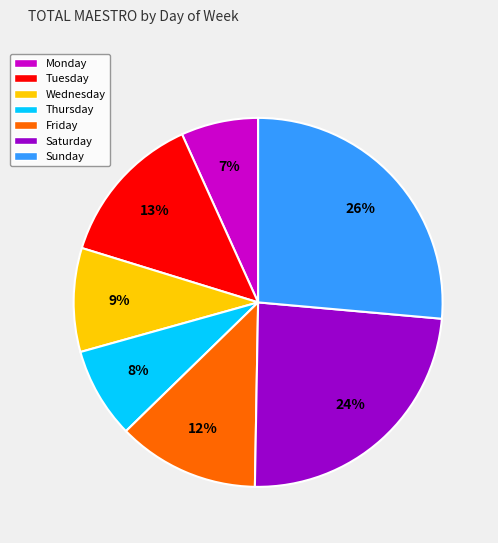

The Tuesday slice represents 13% of the pie. True or false?

True